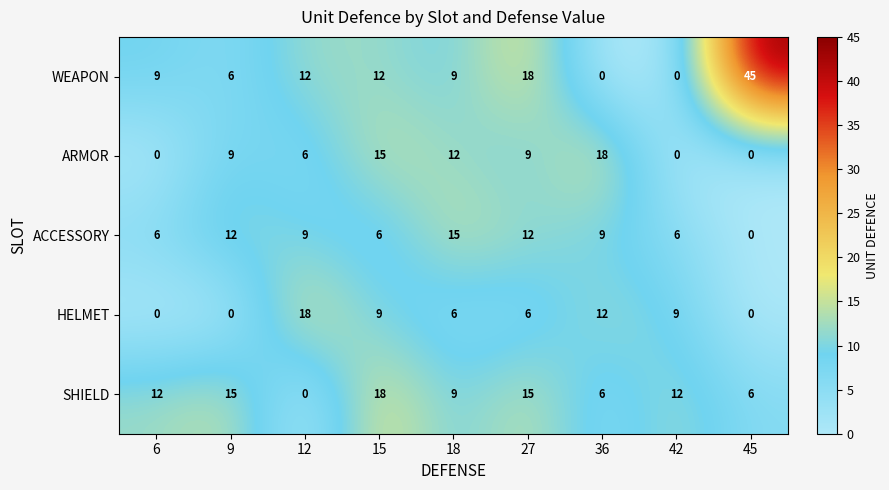

Which series has the largest total across all categories?

WEAPON